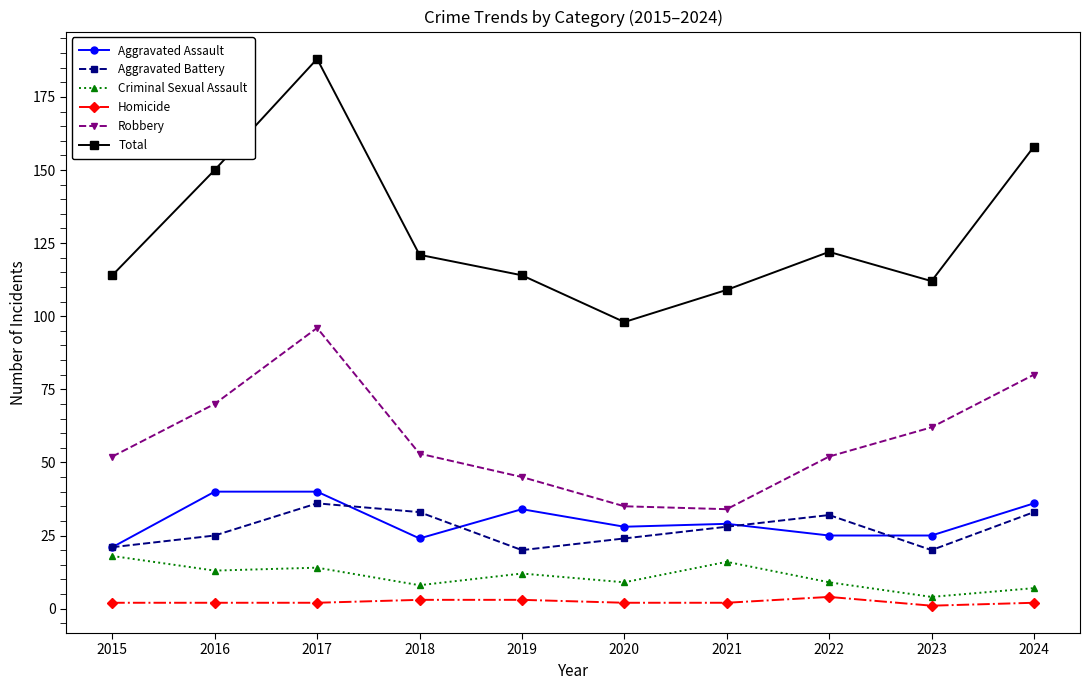

Which series has the widest spread of values?

Total